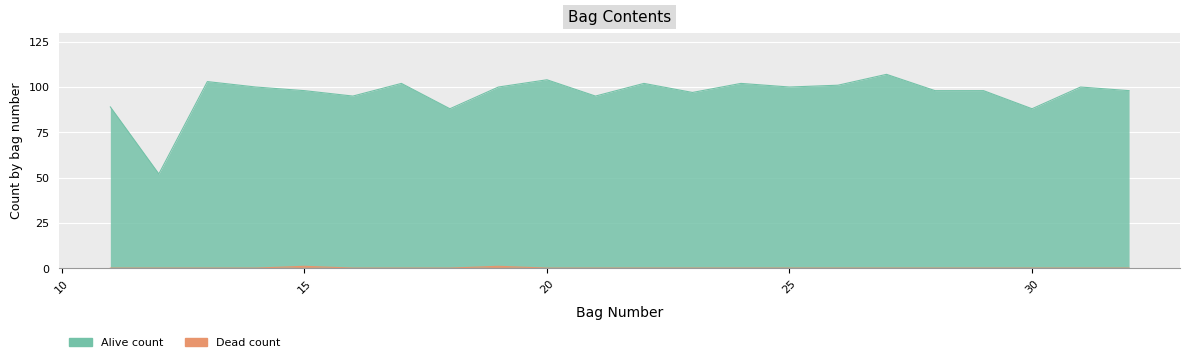

What is the difference between the maximum and minimum values in the dead series?

1